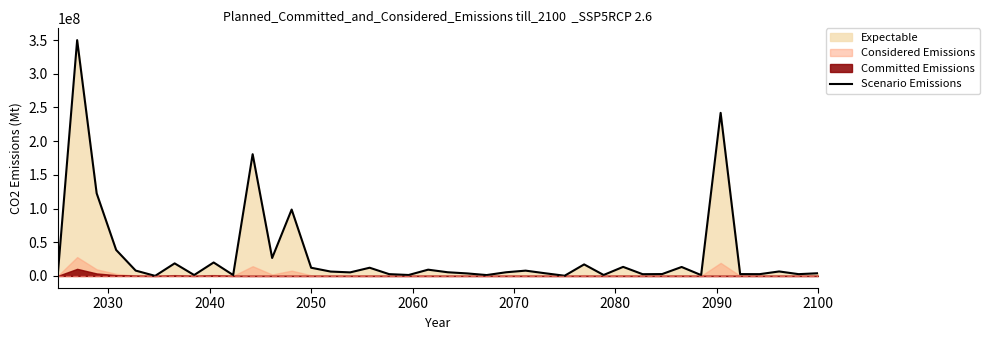

How many values exceed 5461964?

20